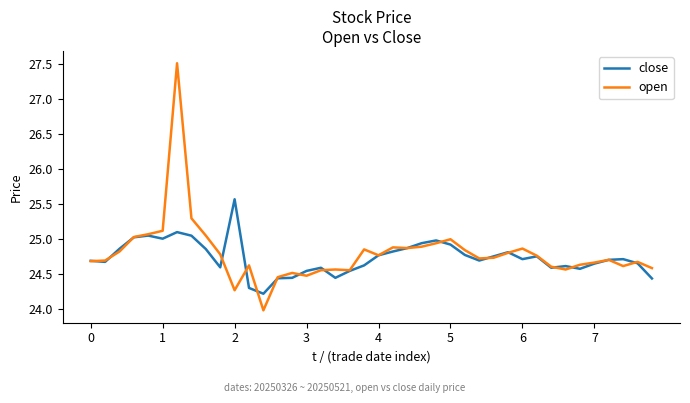

Rank the series by their maximum value, from lowest to highest.

close, open